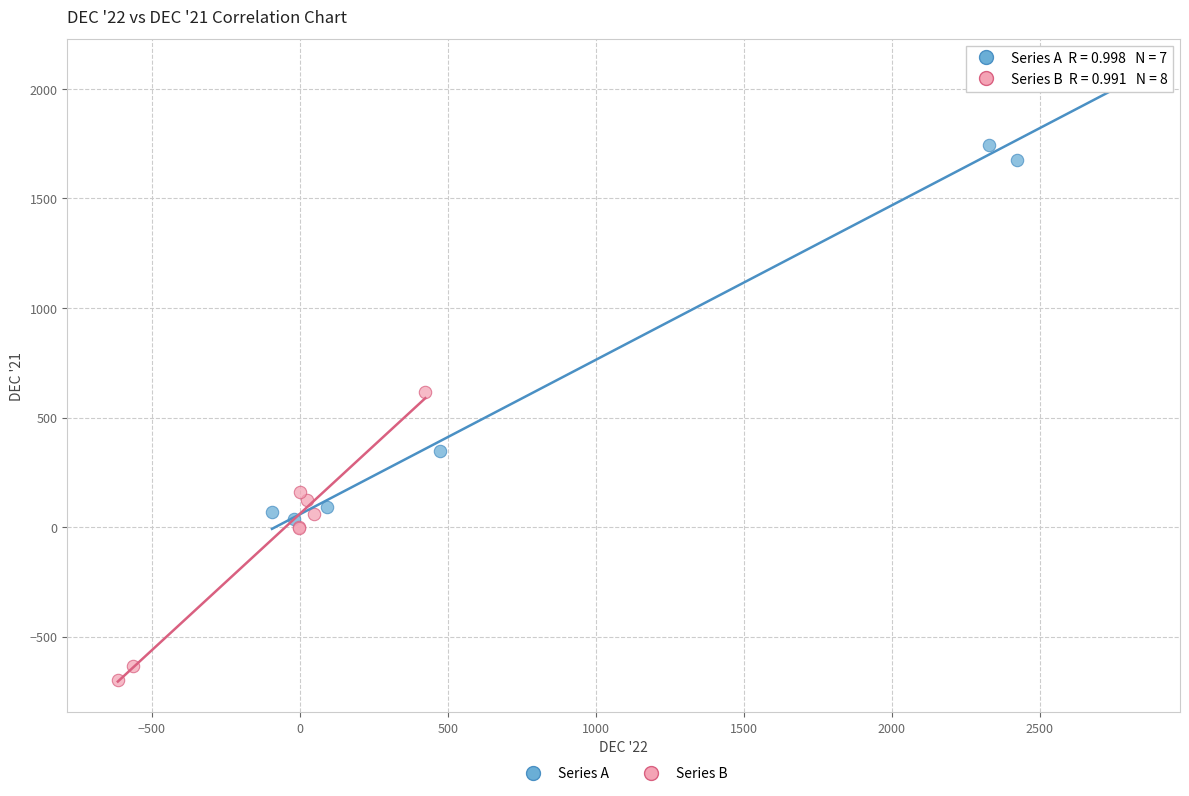

What are all the series names shown in the legend?

Series A, Series B